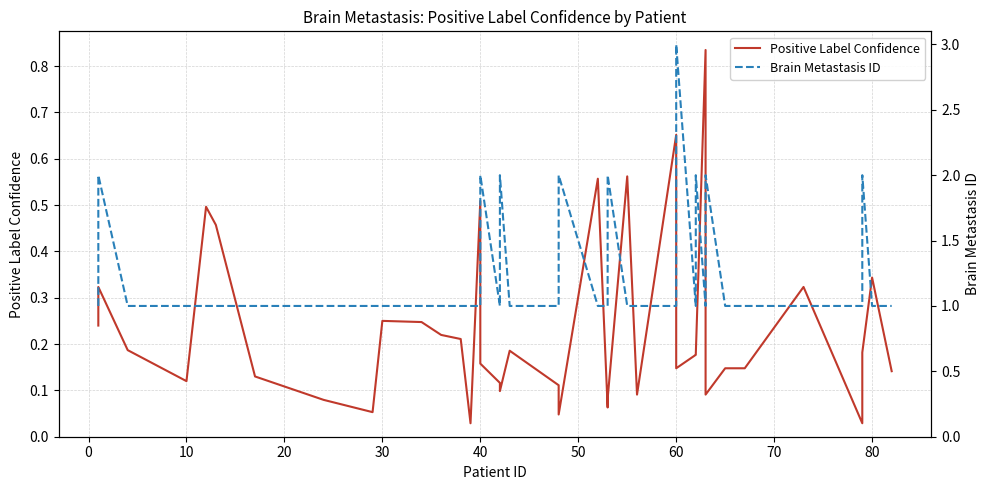

List the series in order of their overall mean, highest first.

Brain Metastasis ID, Positive Label Confidence